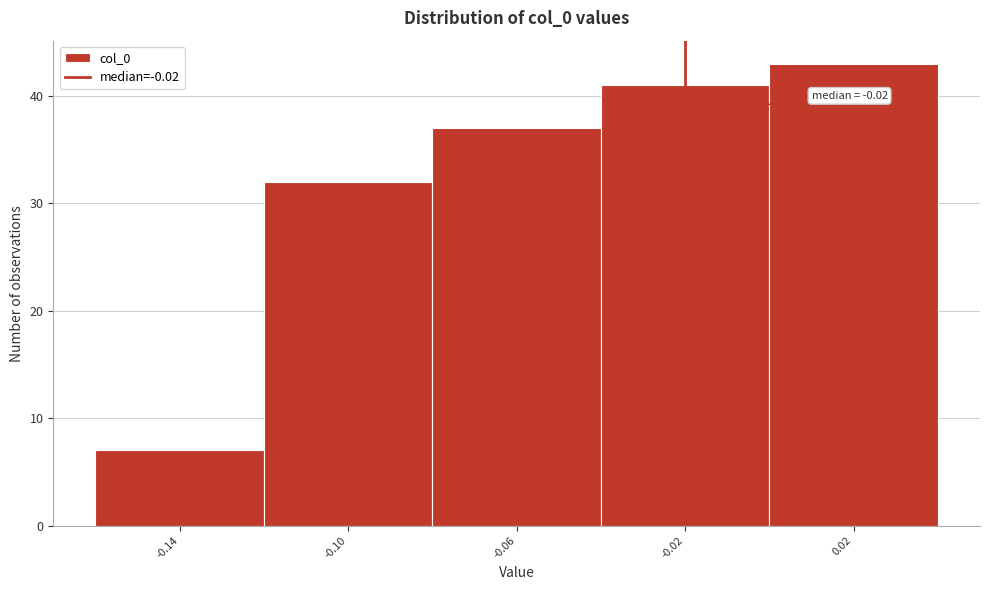

Which range on the x-axis has the tallest bar?

0.00 to 0.04